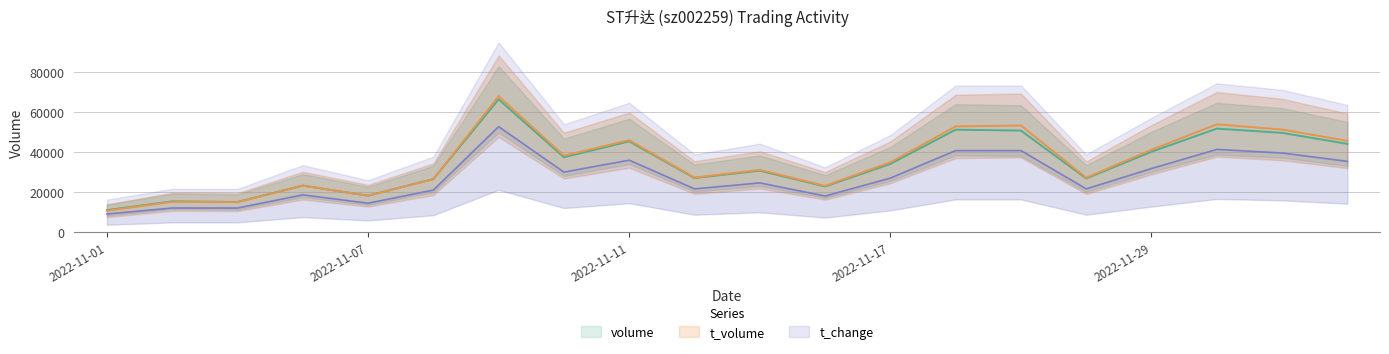

Reading left to right, transcribe all the data shown in this chart.

volume: 2022-11-01=10962	2022-11-02=15341	2022-11-03=15023	2022-11-04=23232	2022-11-07=18171	2022-11-08=26550	2022-11-09=66496	2022-11-10=37461	2022-11-11=45416	2022-11-14=27031	2022-11-15=30719	2022-11-16=22790	2022-11-17=34107	2022-11-18=51290	2022-11-21=50832	2022-11-28=26828	2022-11-29=40207	2022-11-30=51816	2022-12-01=49693	2022-12-02=44157
t_volume: 2022-11-01=10640	2022-11-02=15120	2022-11-03=14960	2022-11-04=23240	2022-11-07=18160	2022-11-08=26440	2022-11-09=68080	2022-11-10=38280	2022-11-11=46040	2022-11-14=27280	2022-11-15=31120	2022-11-16=23120	2022-11-17=34920	2022-11-18=52920	2022-11-21=53400	2022-11-28=27200	2022-11-29=41240	2022-11-30=53960	2022-12-01=51360	2022-12-02=45680
t_change: 2022-11-01=9000	2022-11-02=12000	2022-11-03=12000	2022-11-04=18600	2022-11-07=14400	2022-11-08=21000	2022-11-09=52800	2022-11-10=30000	2022-11-11=36000	2022-11-14=21600	2022-11-15=24600	2022-11-16=18000	2022-11-17=27000	2022-11-18=40800	2022-11-21=40800	2022-11-28=21600	2022-11-29=31800	2022-11-30=41400	2022-12-01=39600	2022-12-02=35400